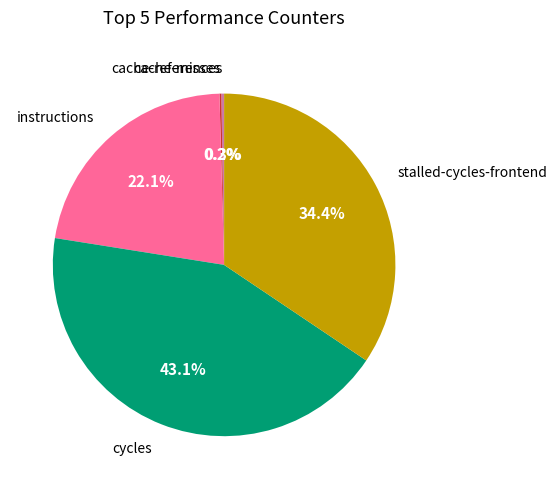

Does any single category account for the majority?

No